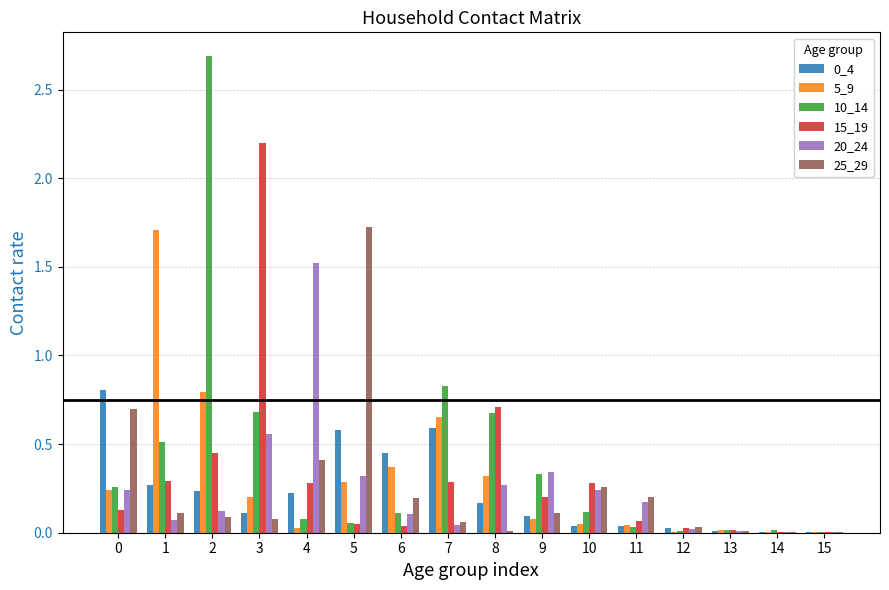

The value of 10_14 at 8 is 0.2. True or false?

False